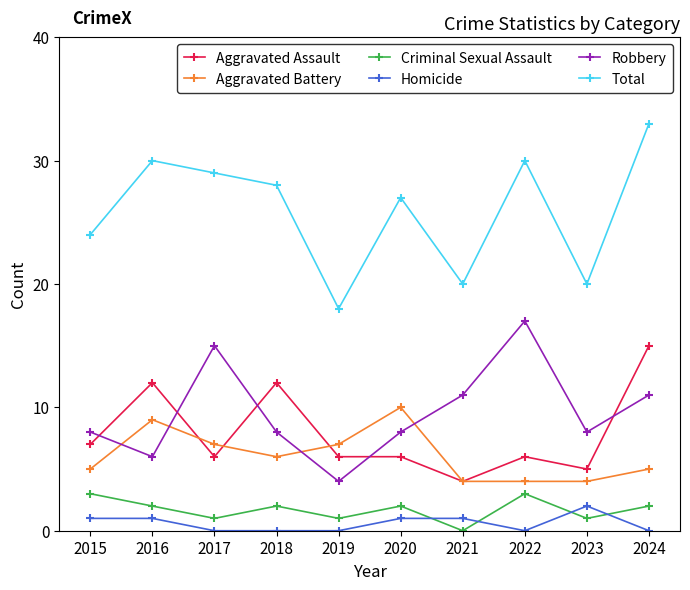

True or false: Aggravated Assault and Homicide intersect in this chart.

False